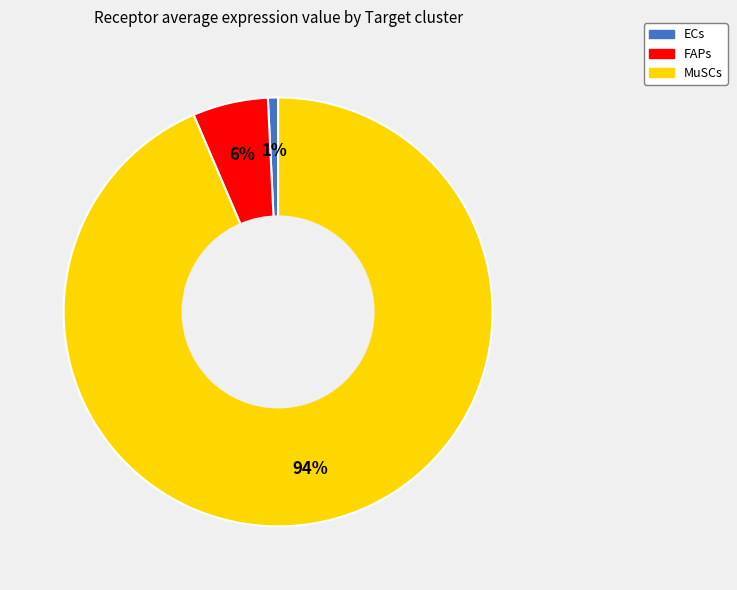

Count the number of slices in the pie.

3